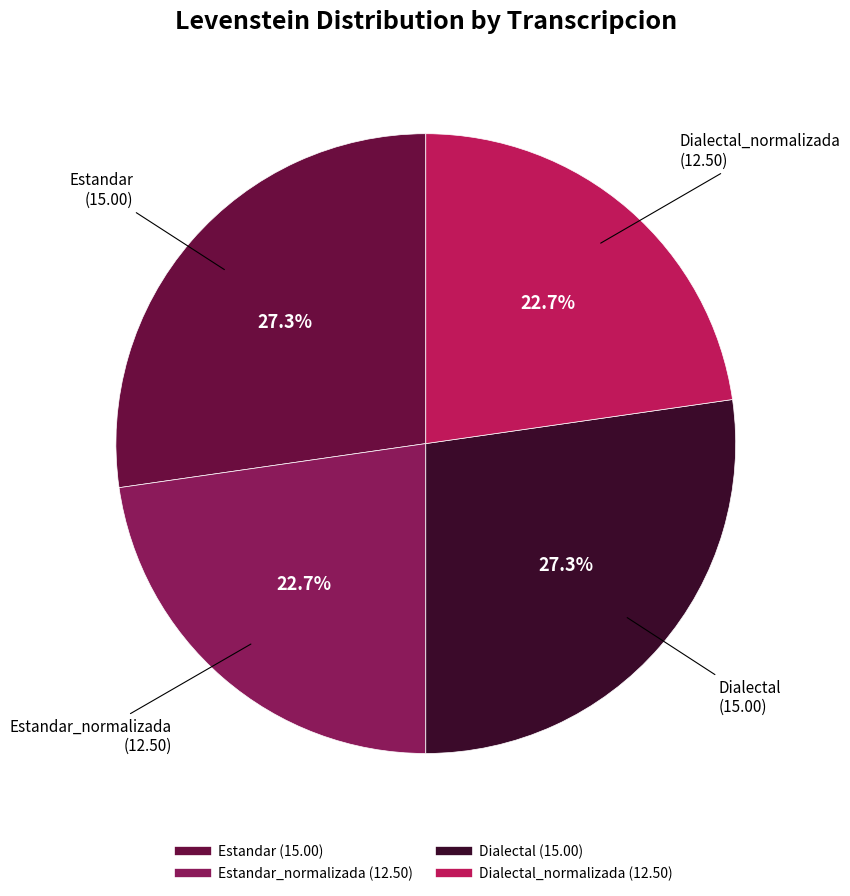

Is there any slice that represents more than half of the pie?

No